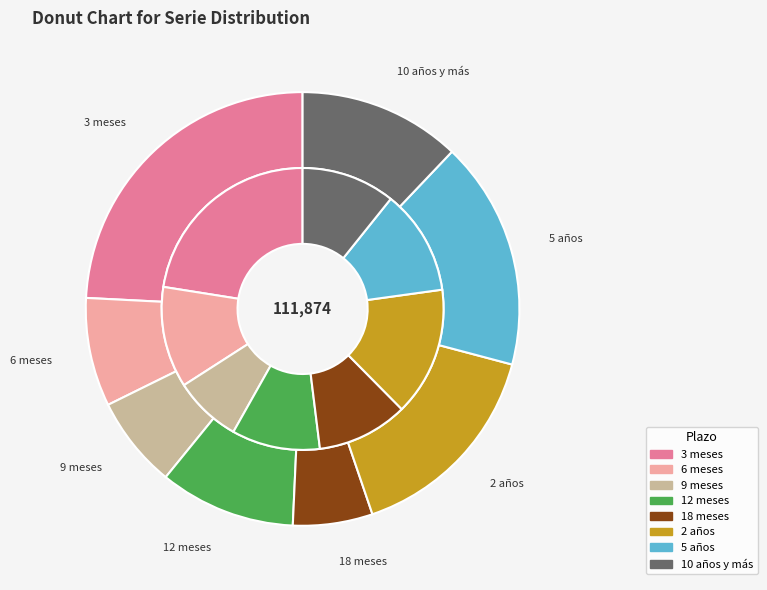

Which category has the smallest portion of the pie?

18 meses